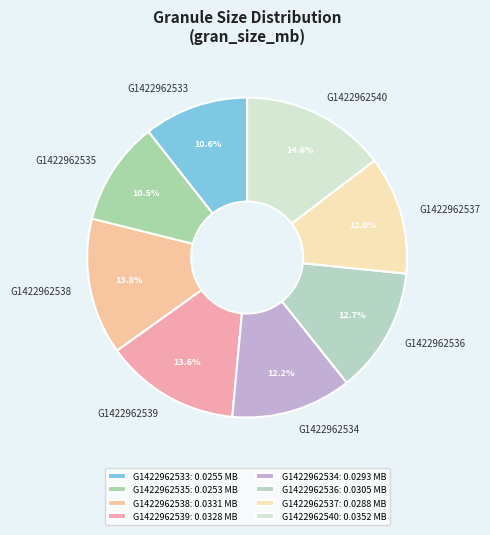

Combined, do G1422962536 and G1422962538 account for over 50%?

No